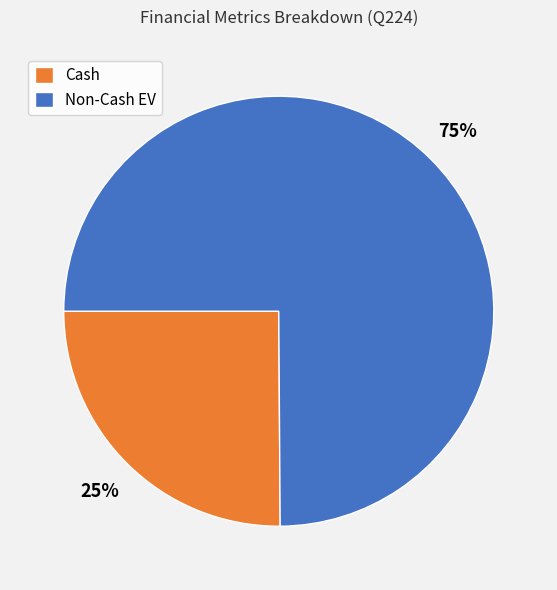

Is it true that Cash is 33% of the pie?

False